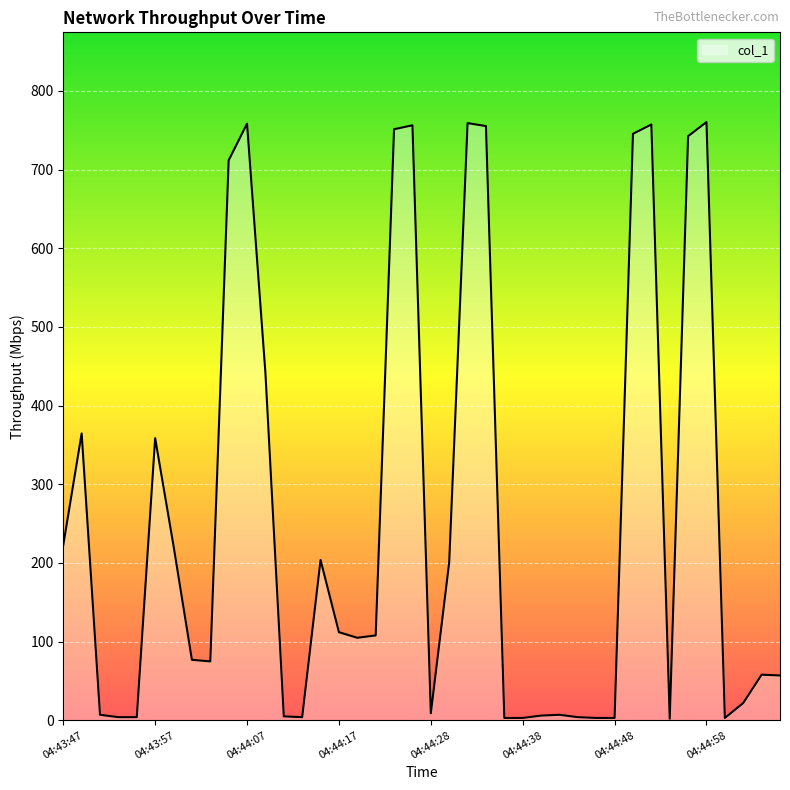

What is the maximum value shown in the chart?

760.5